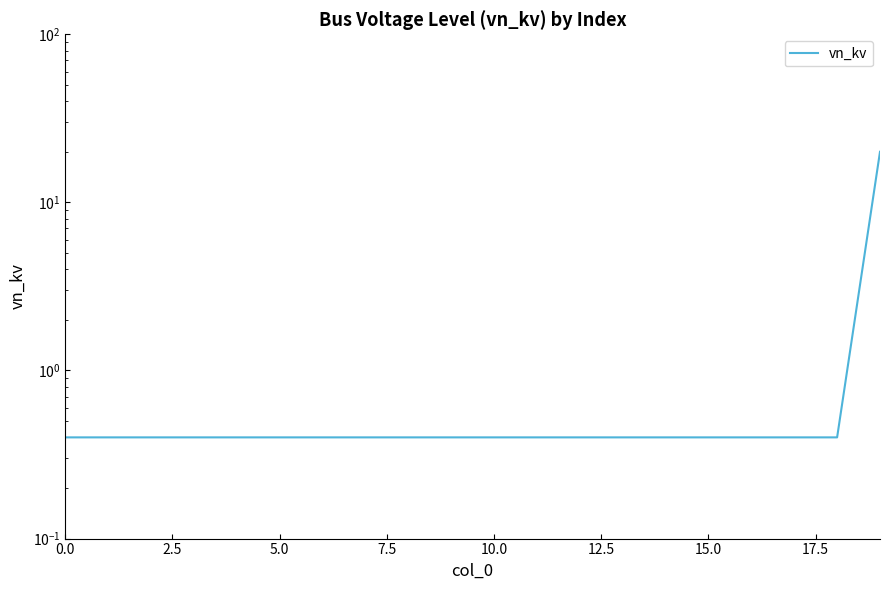

What is the value of the 1st point from the left?

0.4